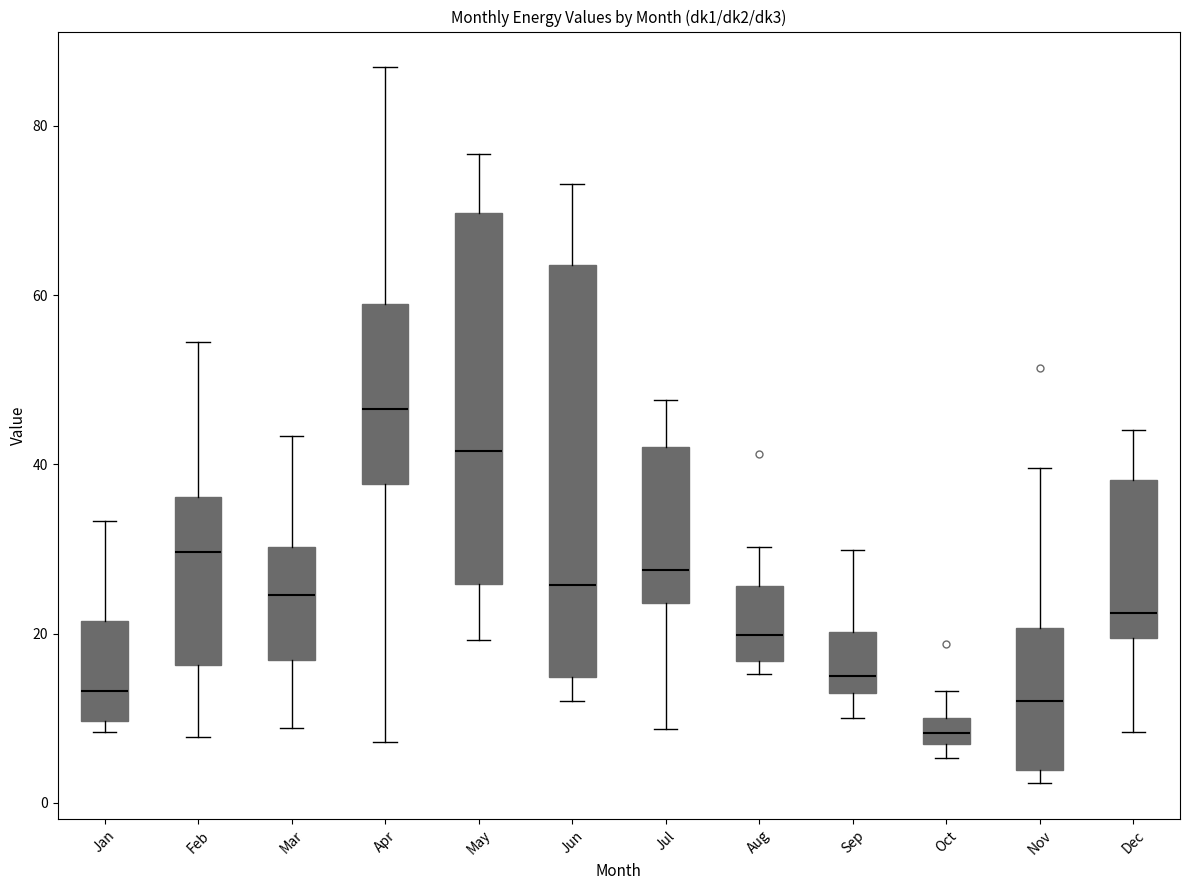

Which box has the lowest median line?

Oct